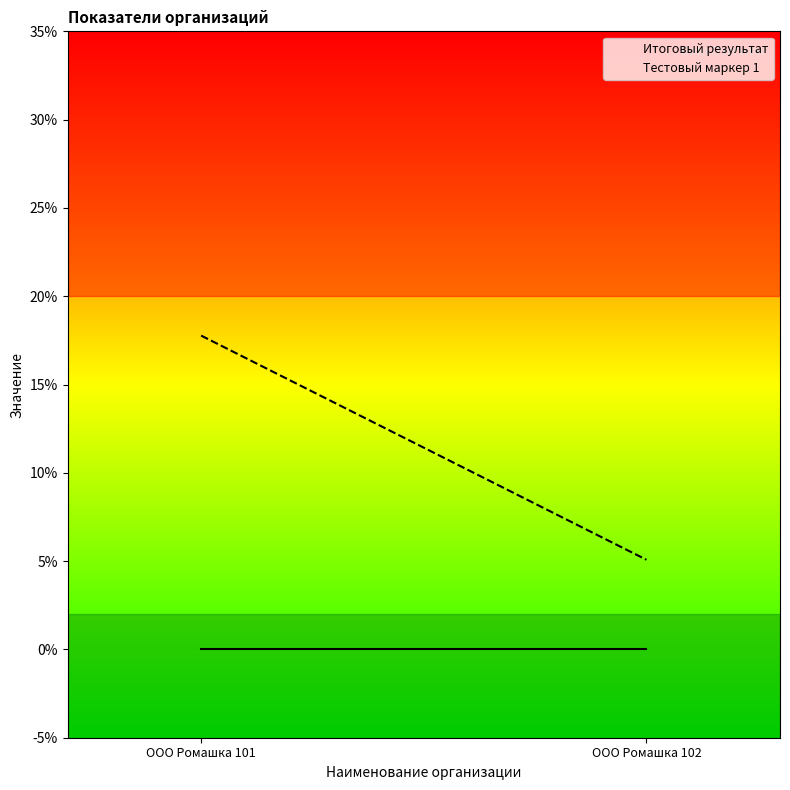

Reading right to left, transcribe all the data shown in this chart.

Итоговый результат: 0.0	0.0
Тестовый маркер 1: 0.1	0.2